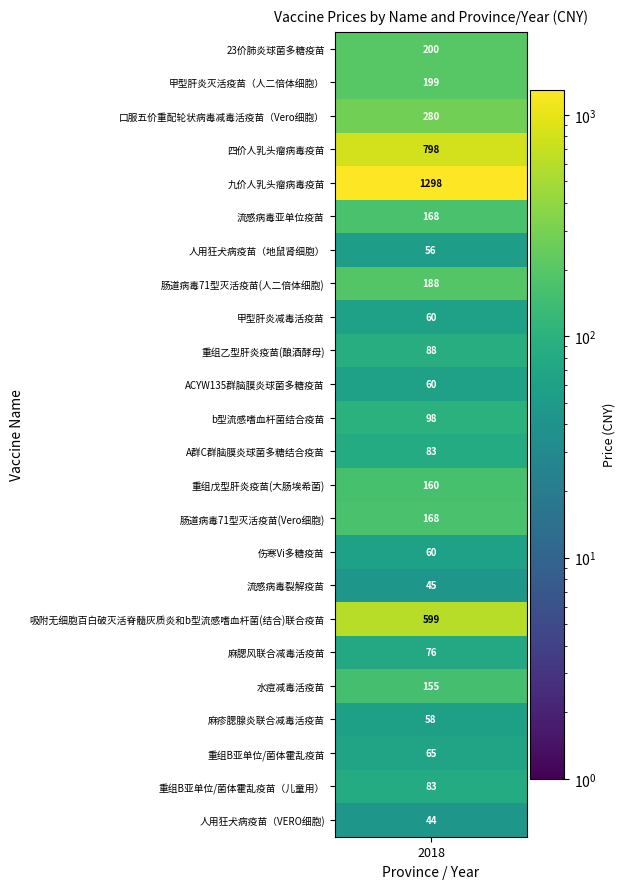

What is the change in value from 麻腮风联合减毒活疫苗 to 水痘减毒活疫苗?

+79